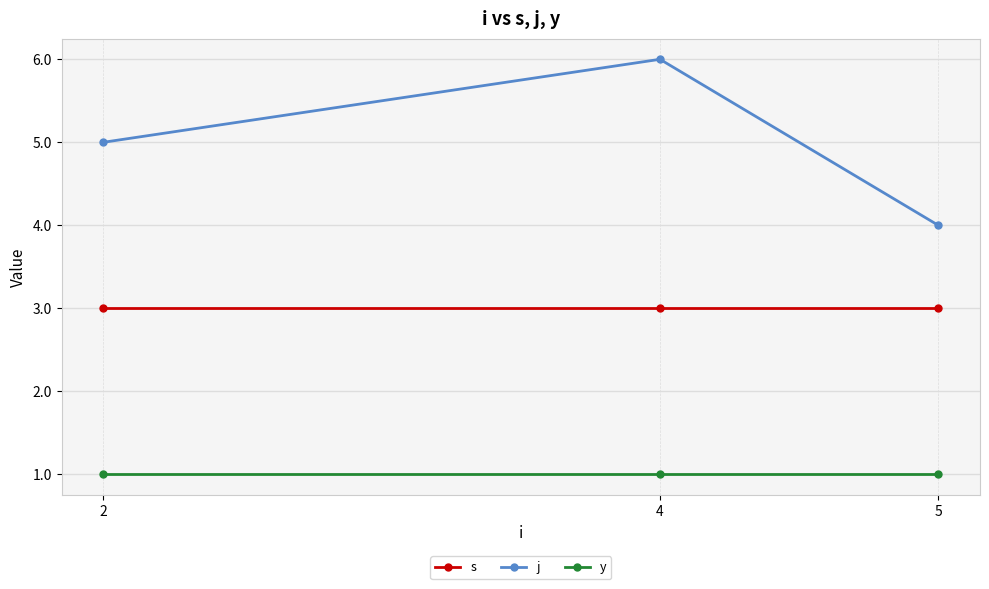

What is the value of the y point at the 1st from the left?

1